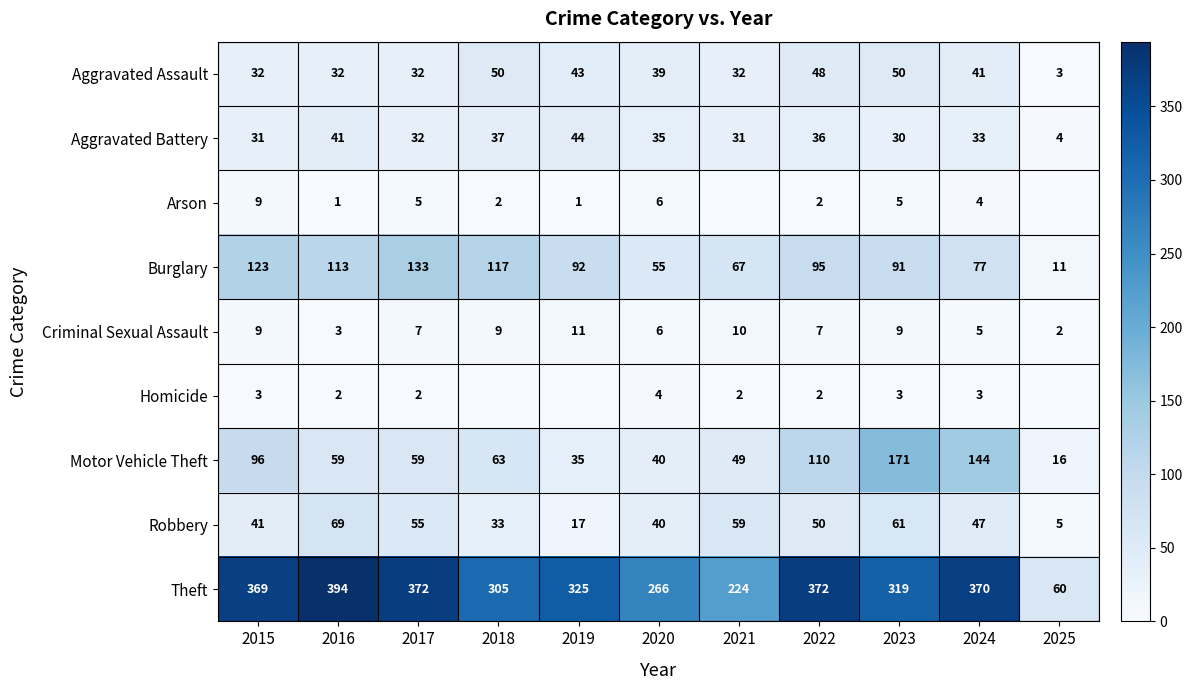

What is the maximum value for Aggravated Assault?

50